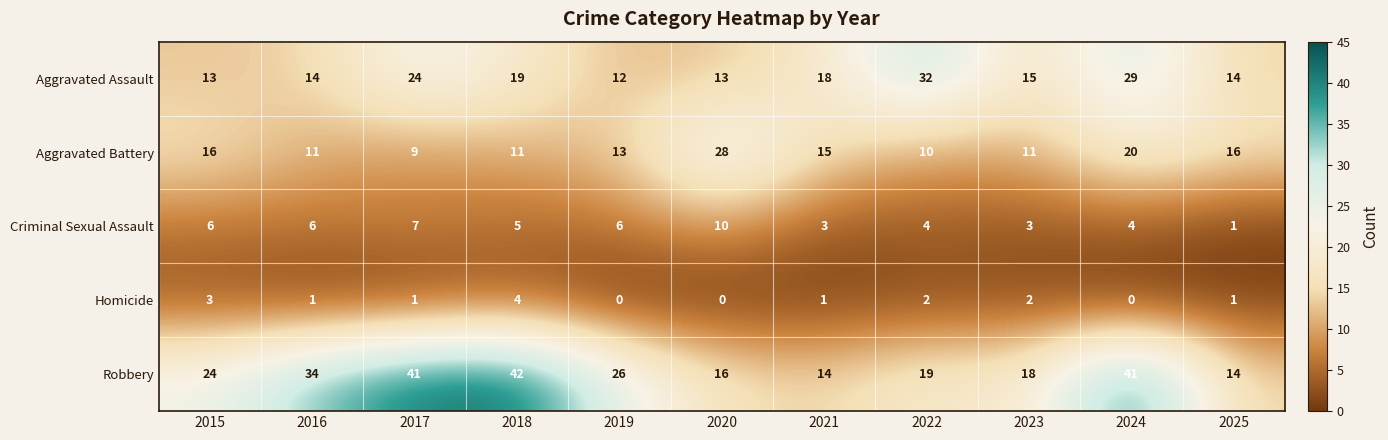

What is the spread (max minus min) of values at 2015?

21